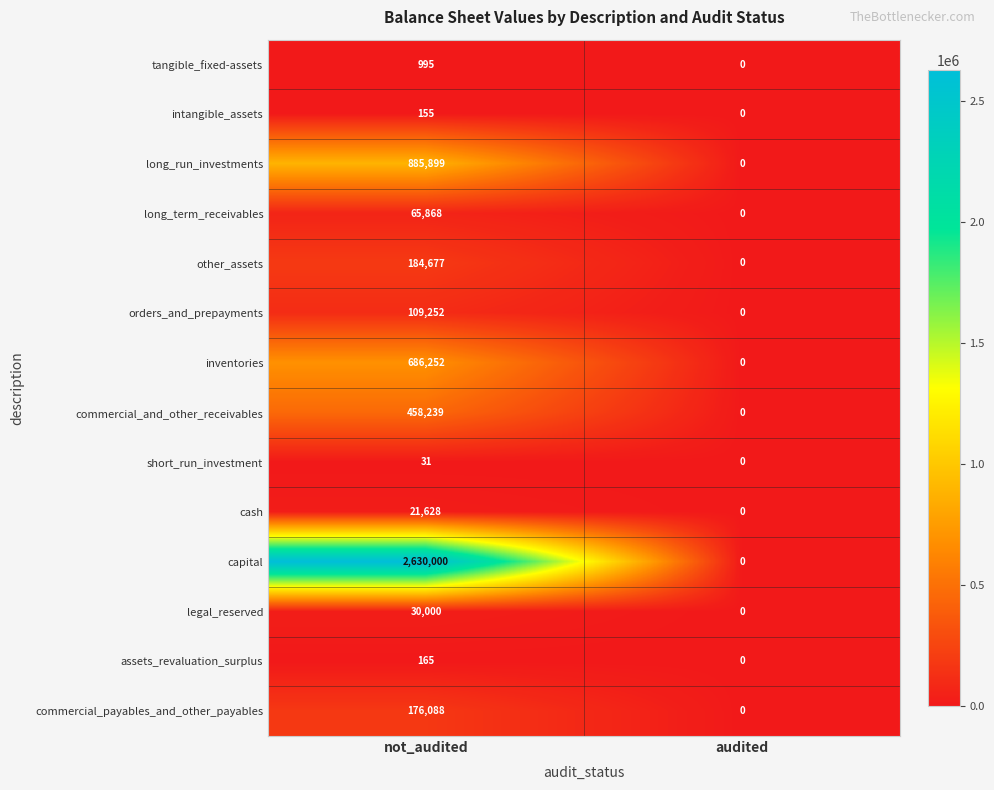

Which series has the largest total across all categories?

capital